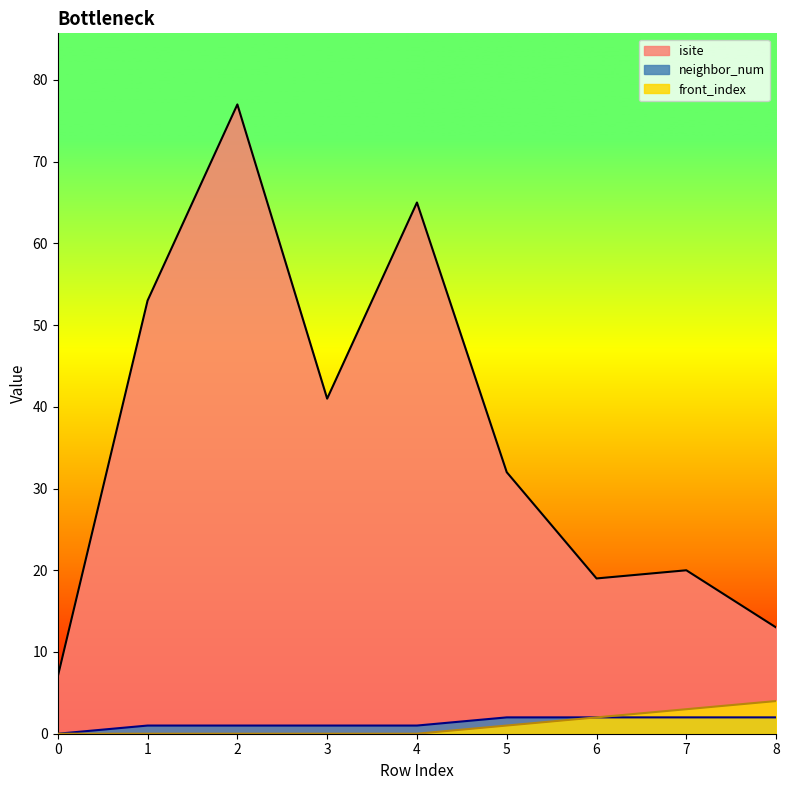

Rank the categories by neighbor_num value from lowest to highest.

0, 1, 2, 3, 4, 5, 6, 7, 8